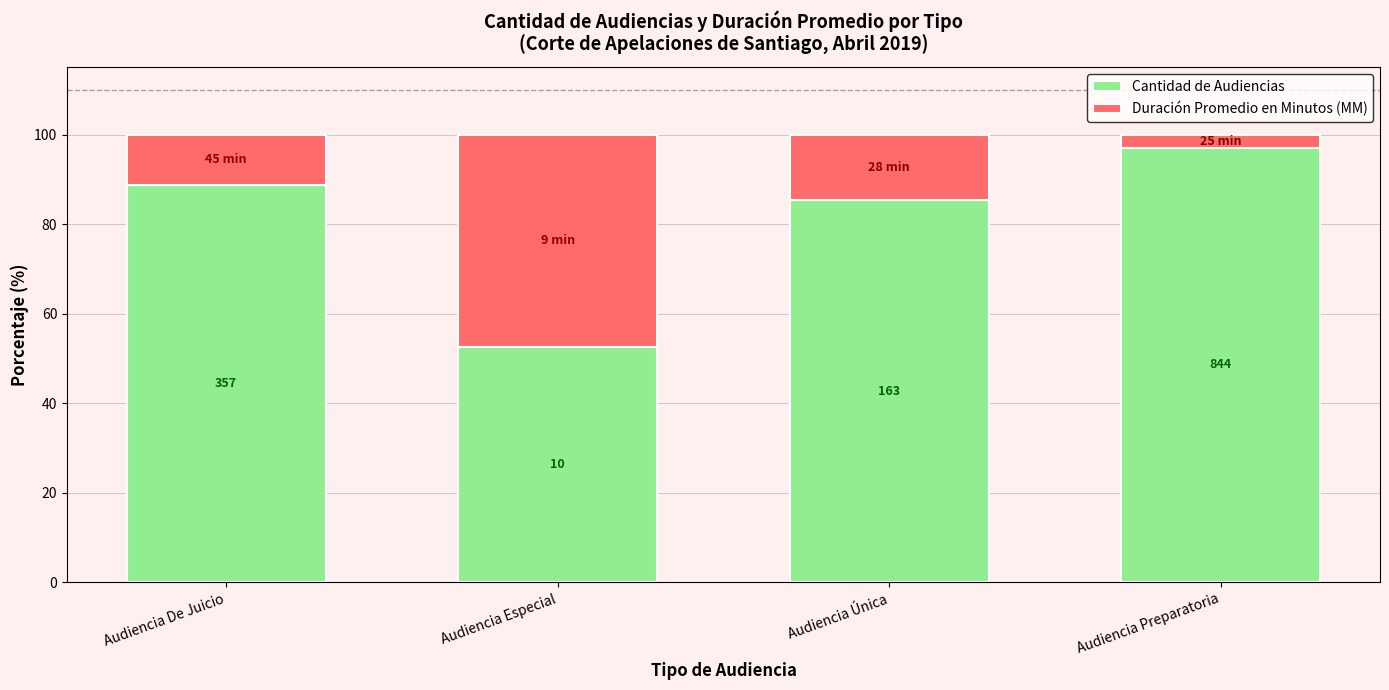

Is it true that Cantidad de Audiencias equals 38.5 at Audiencia De Juicio?

False